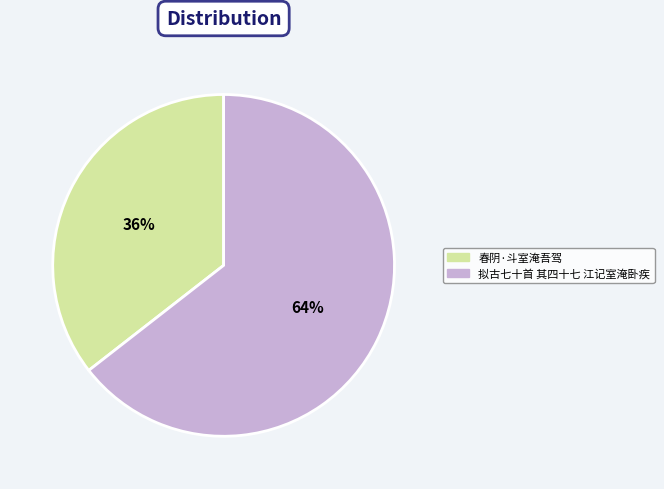

Rank the categories by value from lowest to highest.

春阴·斗室淹吾驾, 拟古七十首 其四十七 江记室淹卧疾